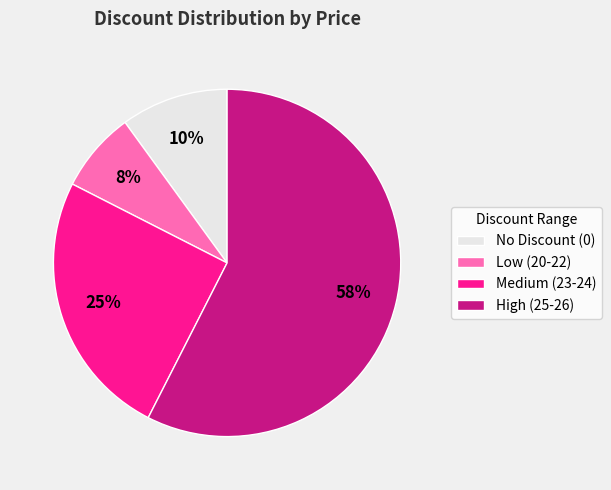

How many segments does this pie chart have?

4